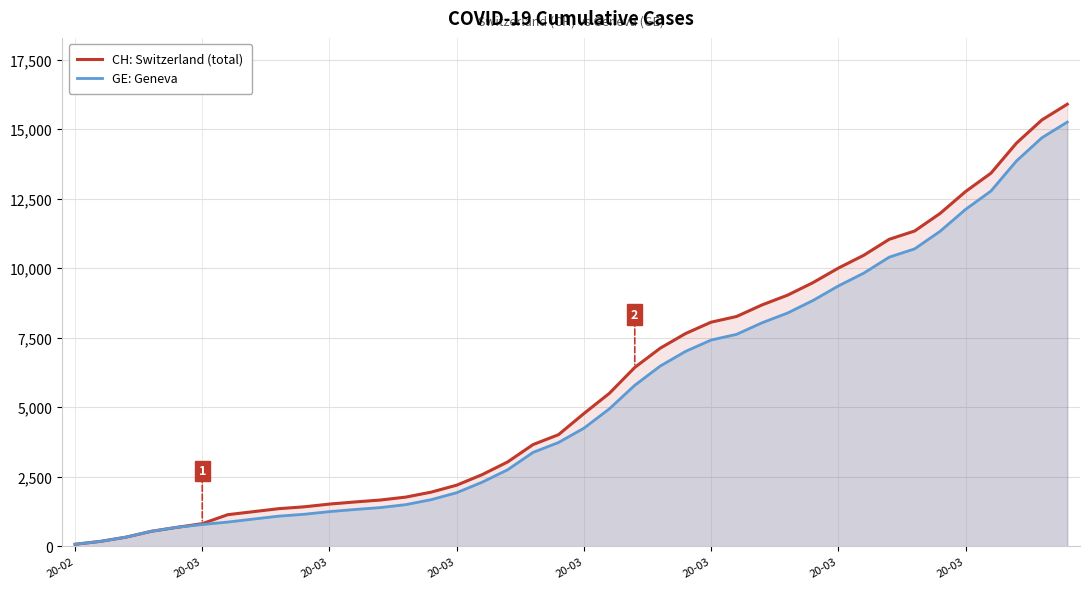

What is the label of the 39th point from the right?

20-03